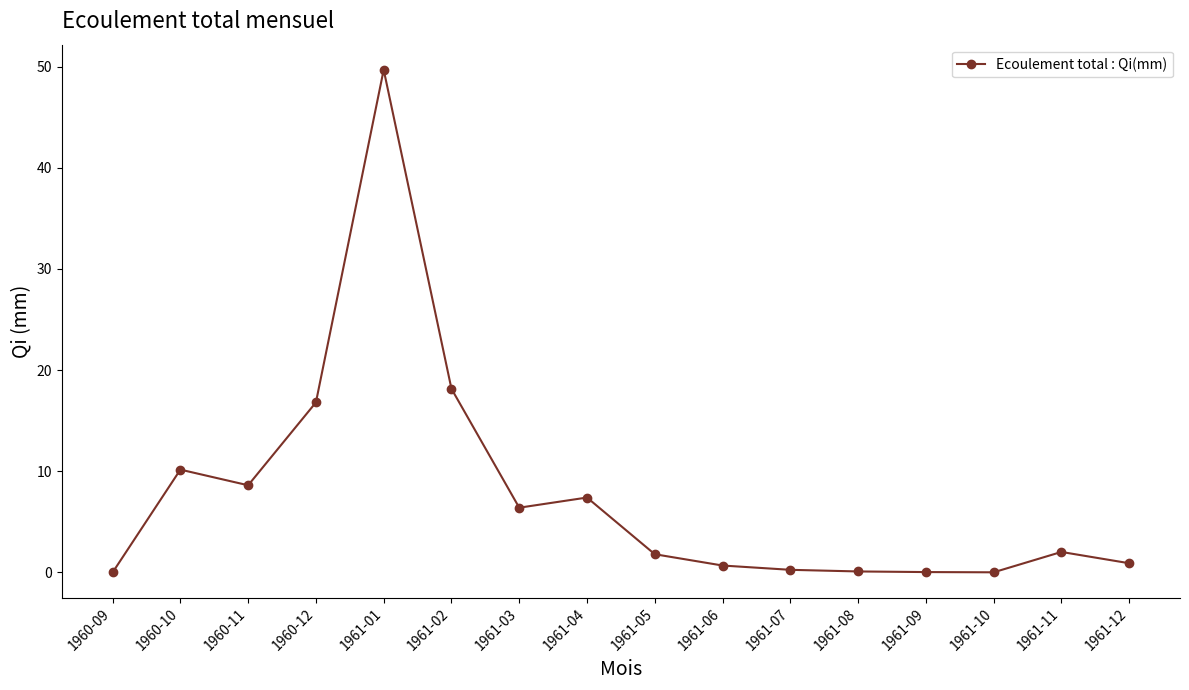

True or false: there are more than 0 points higher than both neighbors.

True